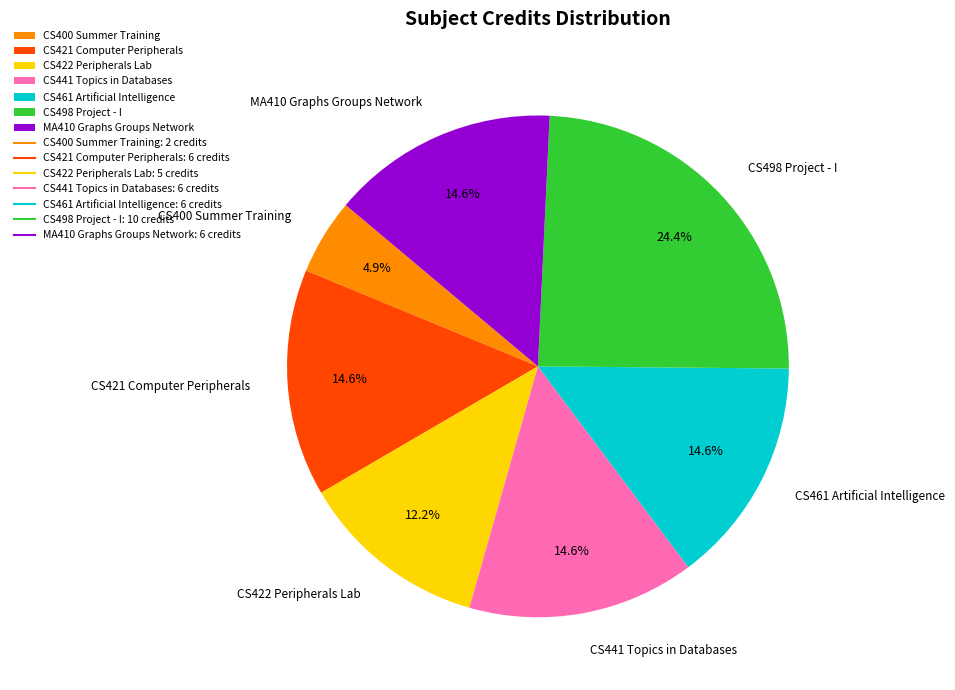

What percentage do MA410 Graphs Groups Network and CS422 Peripherals Lab together represent?

26.8%